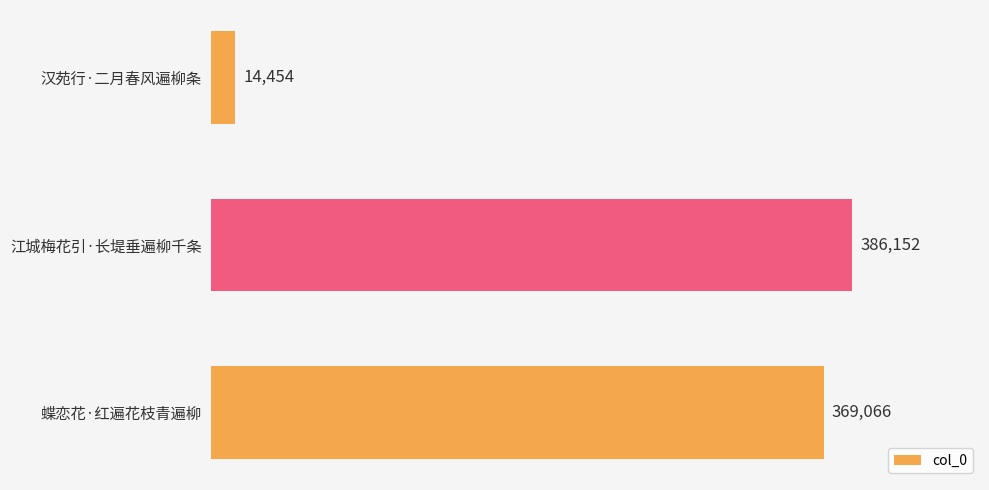

The chart shows a value of 548369 at 江城梅花引·长堤垂遍柳千条. True or false?

False